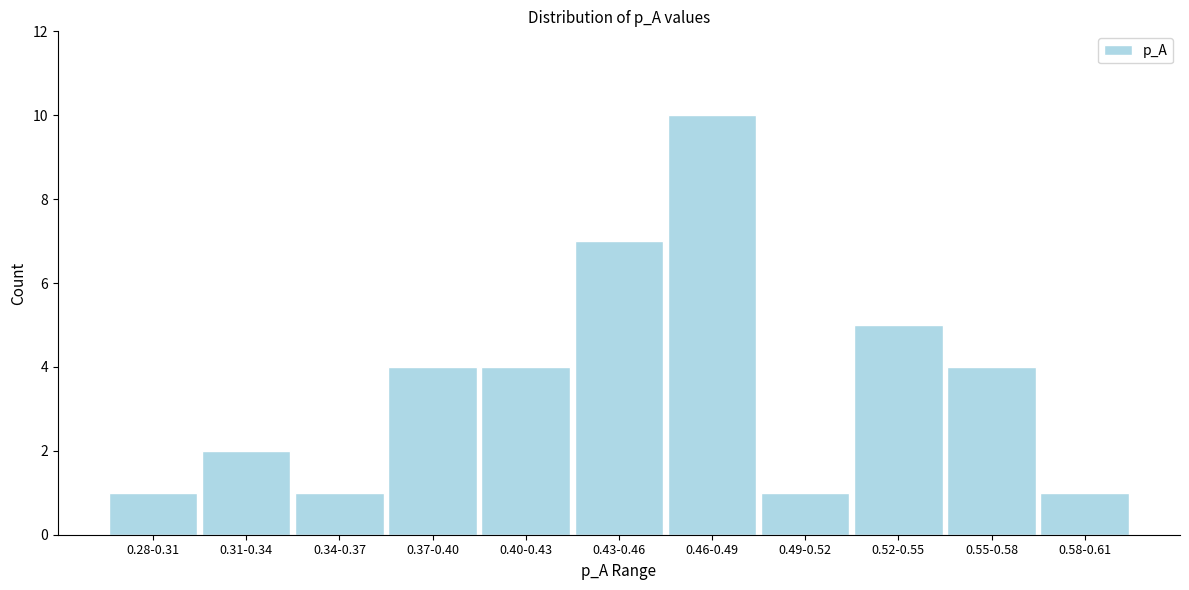

Reading left to right, list all the values displayed in this chart.

1	2	1	4	4	7	10	1	5	4	1